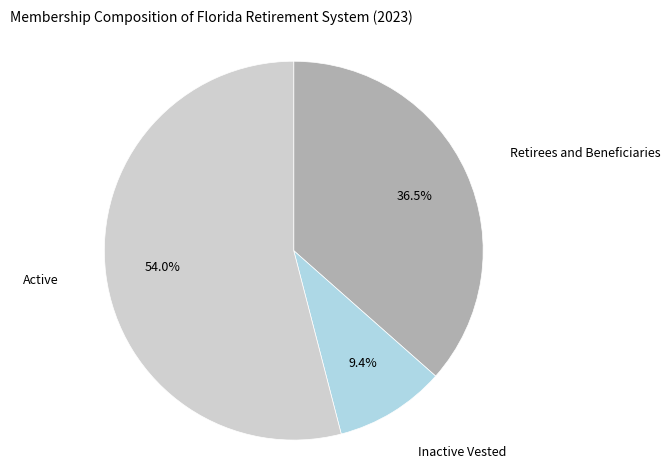

Is Inactive Vested the majority of the pie?

No